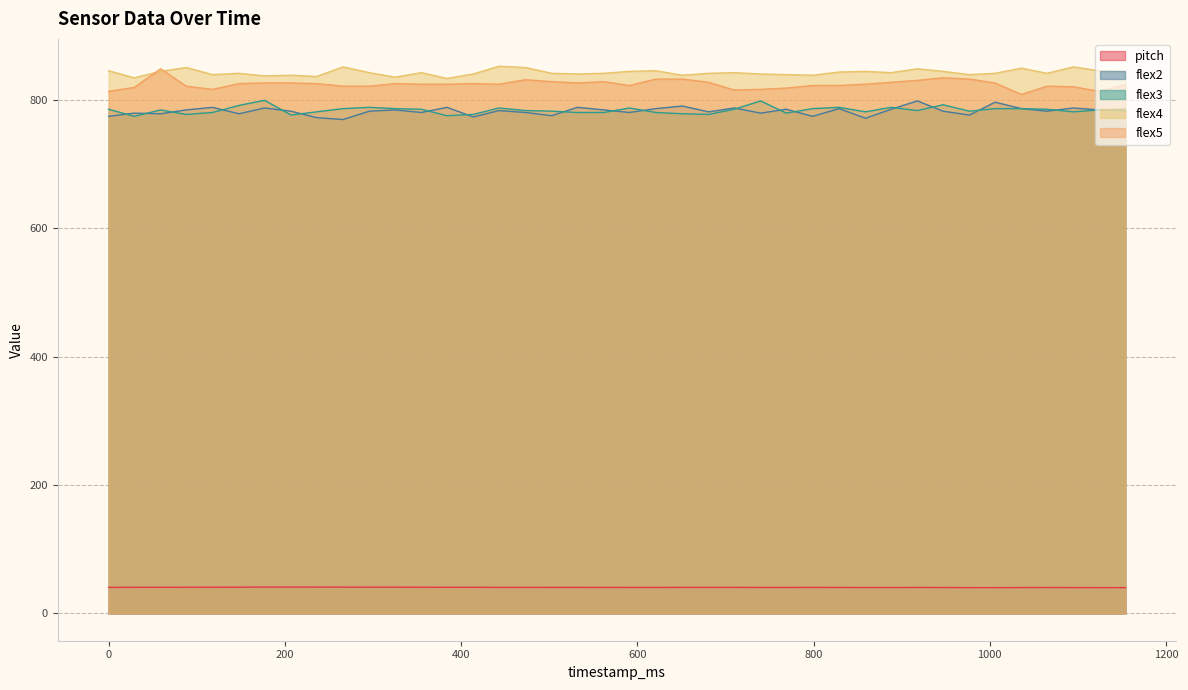

Between 1095 and 591, which is larger?

591